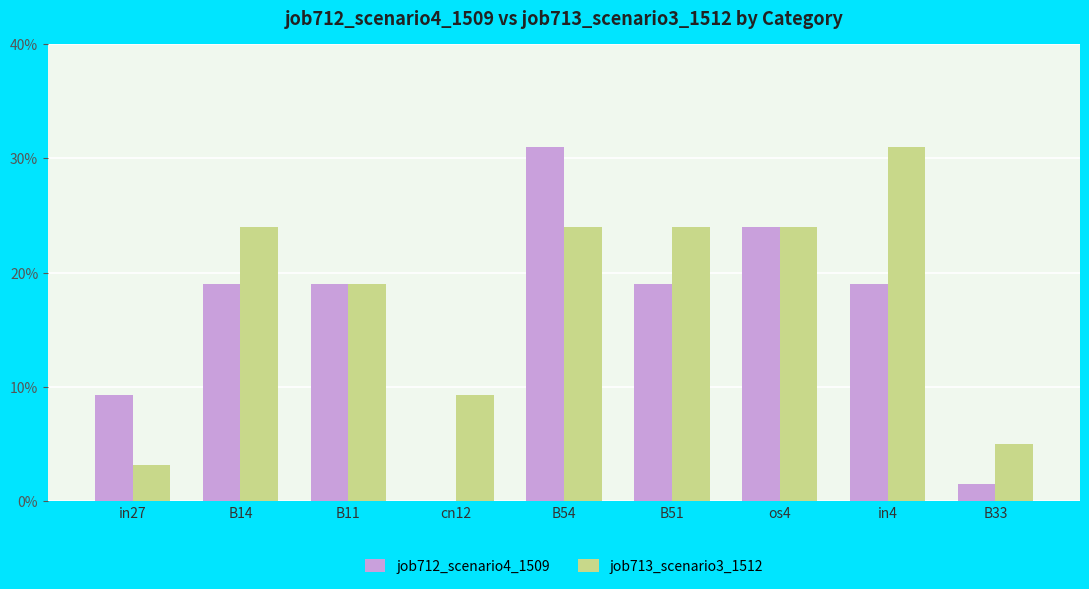

Does the chart contain stacked bars?

No